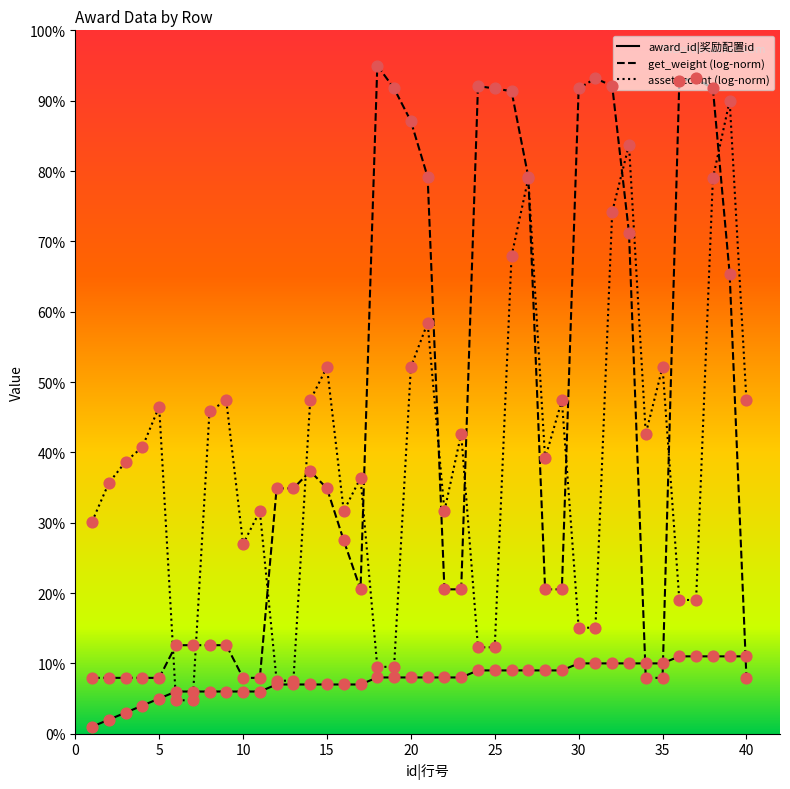

What is the maximum value for award_id|奖励配置id?

11.0